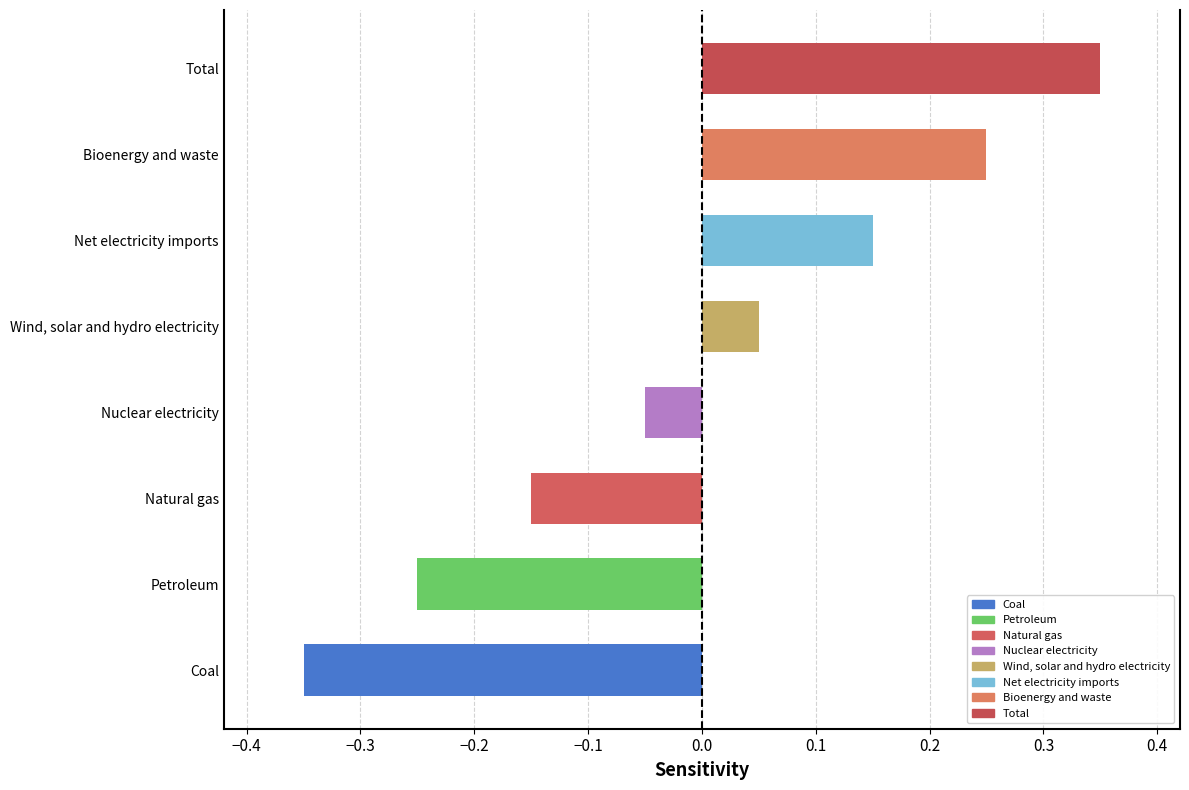

The value at Petroleum is -0.2. True or false?

True